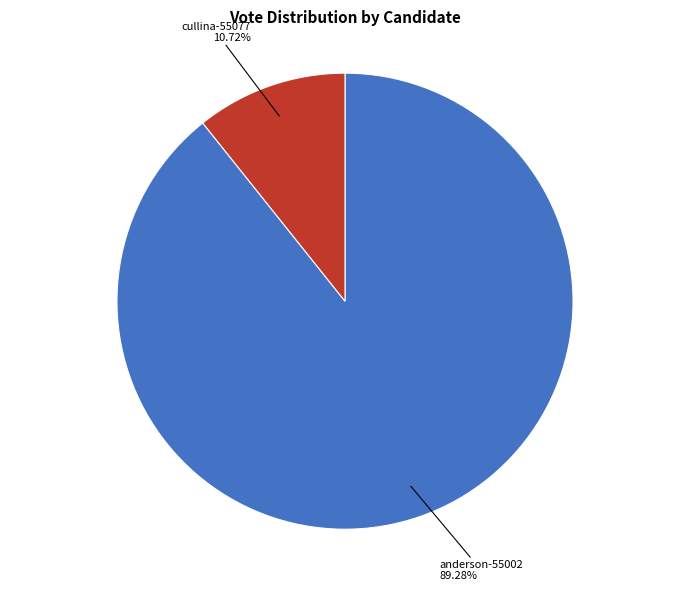

How many slices are in this pie chart?

2